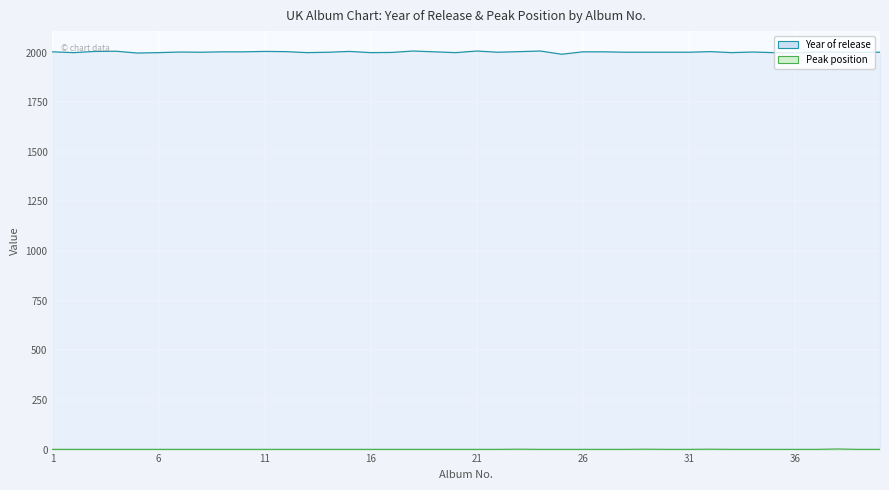

Reading left to right, transcribe all the data shown in this chart.

Year of release: 1=2004	2=2000	3=2006	4=2007	5=1998	6=2000	7=2003	8=2002	9=2004	10=2004	11=2006	12=2005	13=2000	14=2002	15=2006	16=2000	17=2001	18=2008	19=2004	20=2000	21=2008	22=2002	23=2005	24=2008	25=1992	26=2004	27=2004	28=2002	29=2002	30=2002	31=2002	32=2005	33=2000	34=2003	35=2000	36=1999	37=2003	38=2002	39=2001	40=2002
Peak position: 1=1	2=1	3=1	4=1	5=1	6=1	7=1	8=1	9=1	10=1	11=1	12=1	13=1	14=1	15=1	16=1	17=1	18=1	19=1	20=1	21=1	22=1	23=2	24=1	25=1	26=1	27=1	28=1	29=2	30=1	31=1	32=2	33=1	34=1	35=1	36=1	37=1	38=3	39=1	40=1